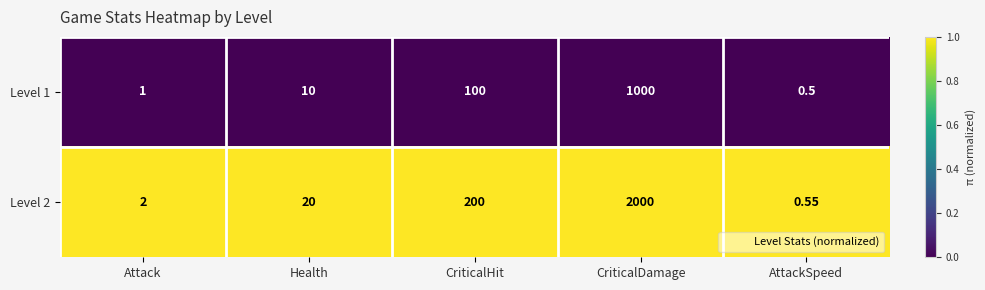

List the series in order of their overall mean, highest first.

Level 2, Level 1